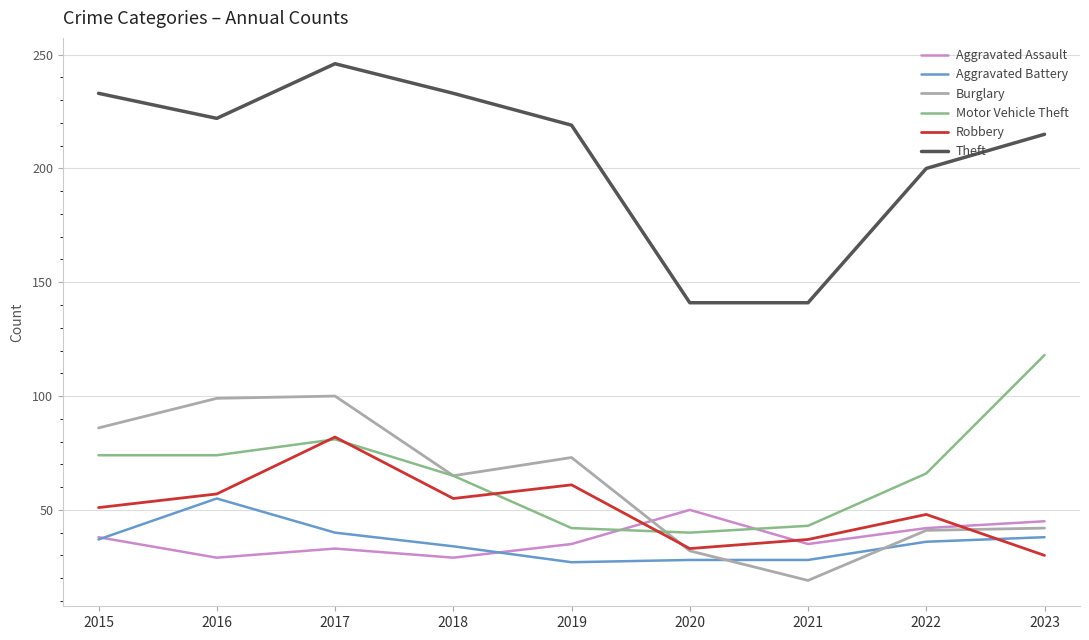

At 2016, list the series in order from smallest to largest.

Aggravated Assault, Aggravated Battery, Robbery, Motor Vehicle Theft, Burglary, Theft